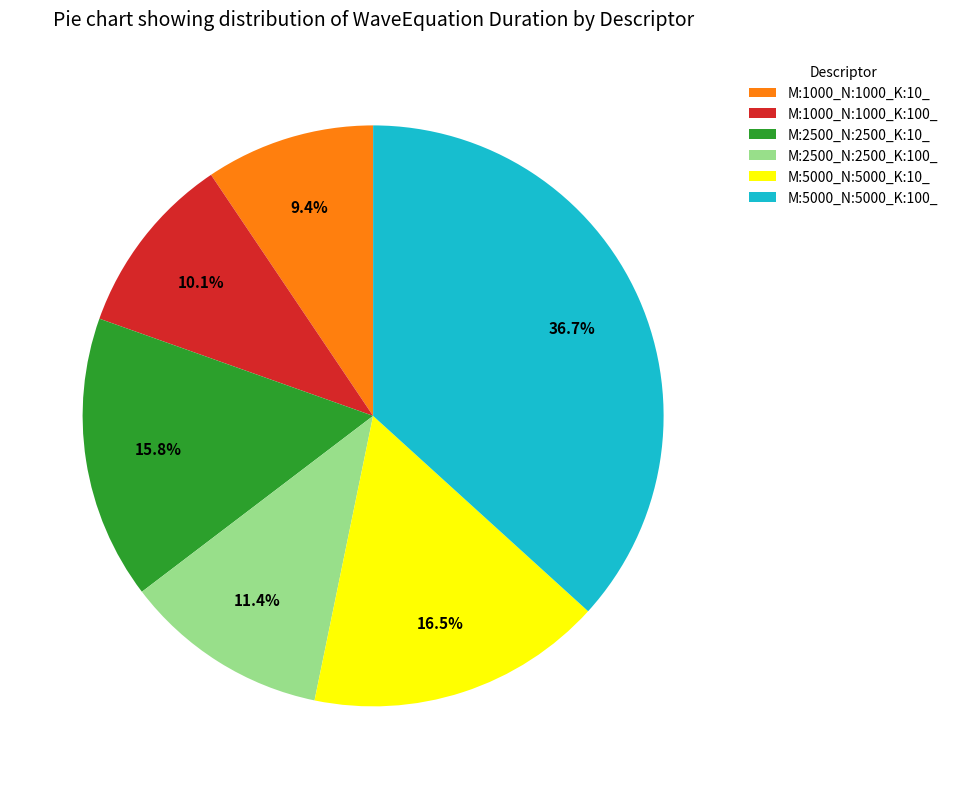

What portion of the pie excludes M:2500_N:2500_K:10_?

84.2%